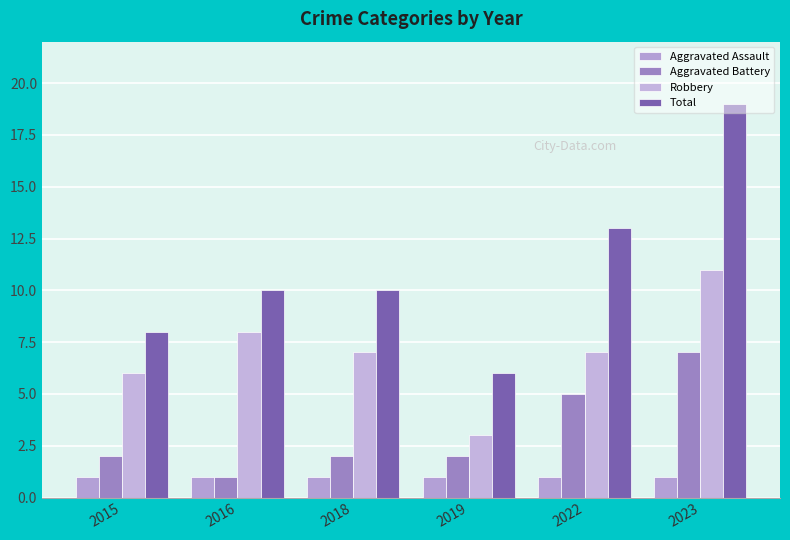

At 2019, list the series in order from largest to smallest.

Total, Robbery, Aggravated Battery, Aggravated Assault